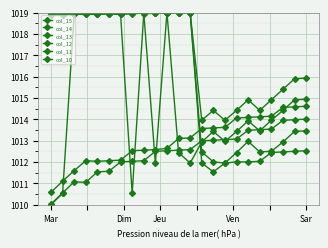

Where does the col_15 series first go above 1018?

Mar